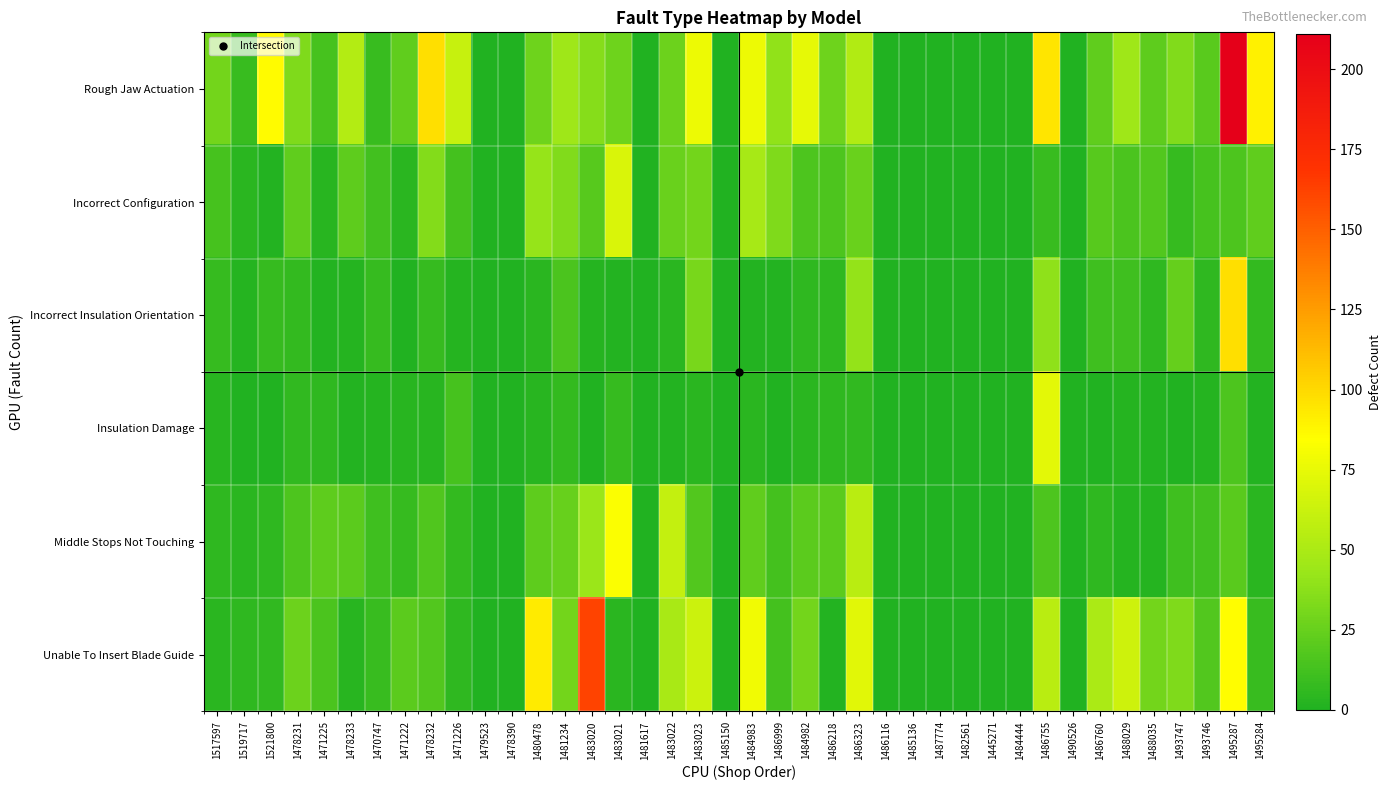

At how many categories does at least one series exceed 41?

18